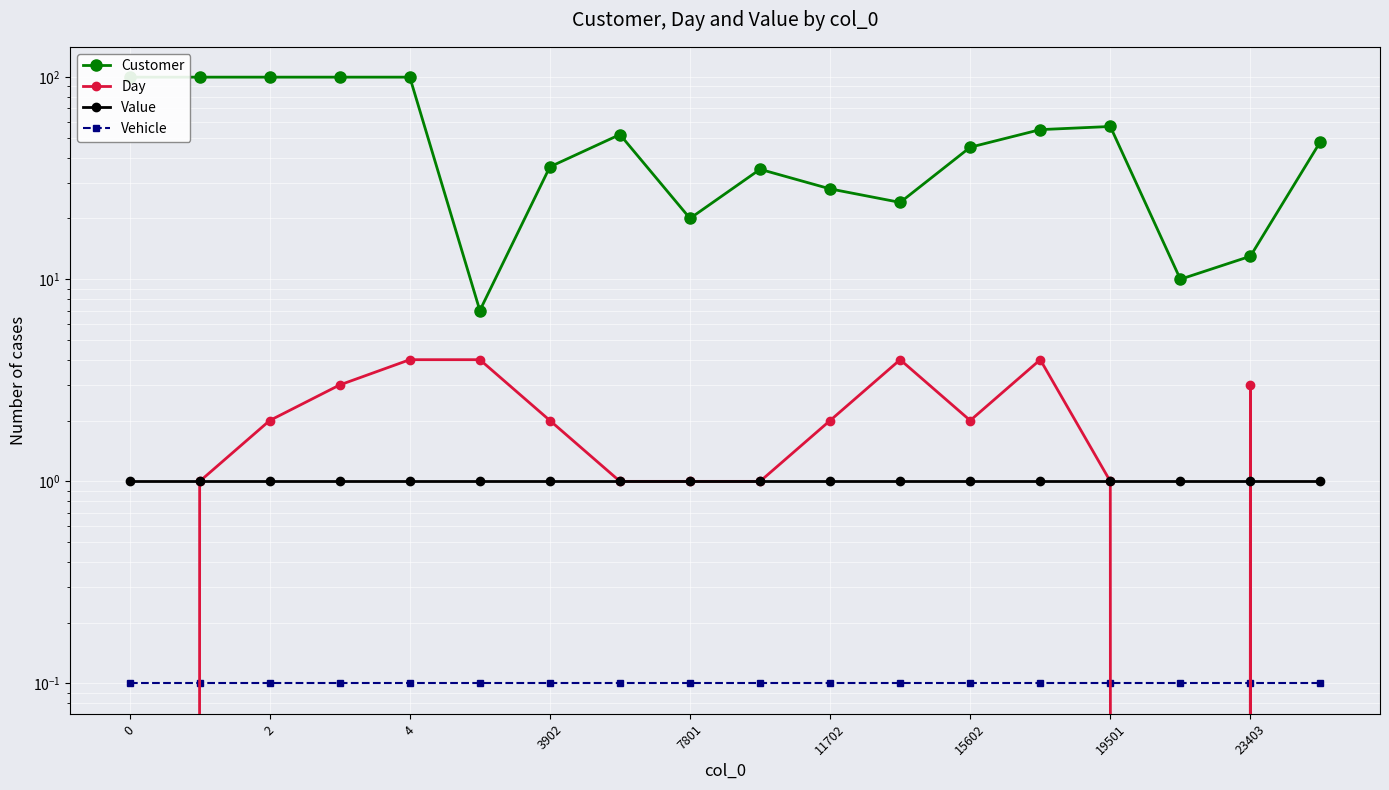

True or false: Customer has a value of 13.0 at 16.

True